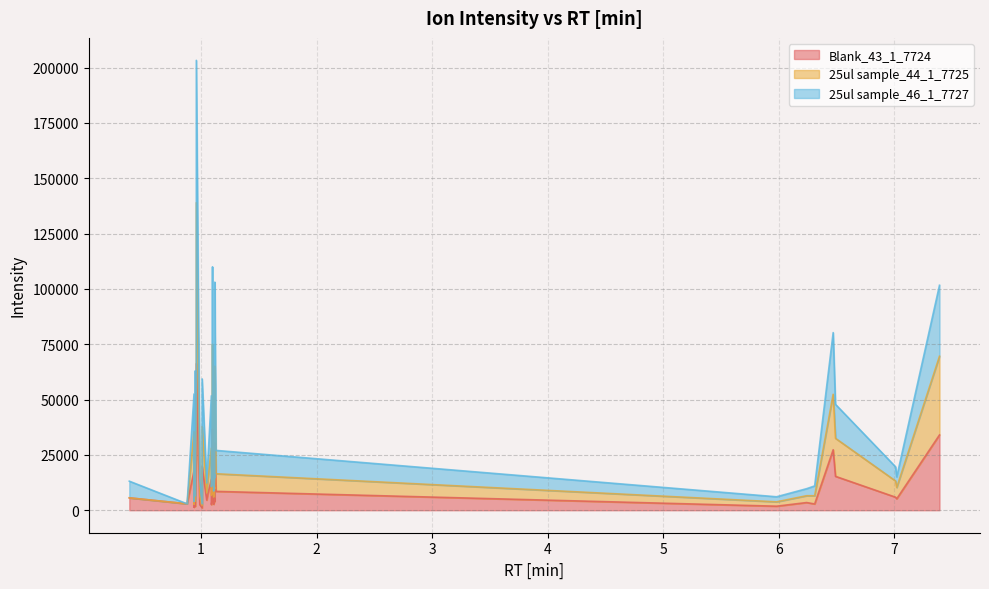

What is the difference between the 25ul sample_46_1_7727 values at 0.96 and 1.12?

187177